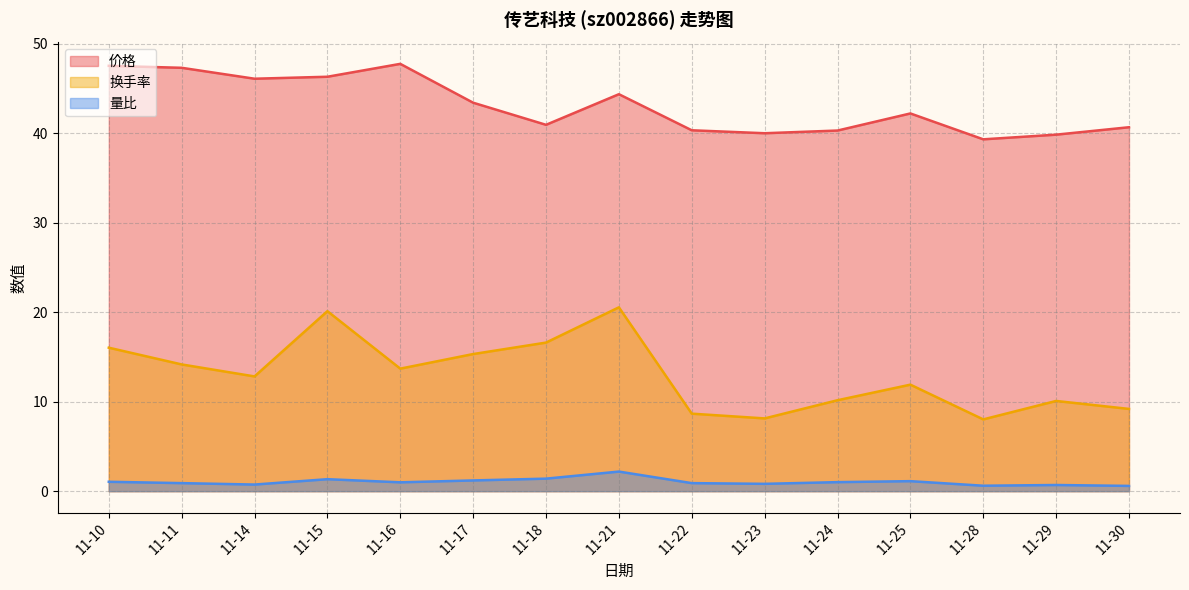

What is the value of the 价格 point at the 15th from the left?

40.7